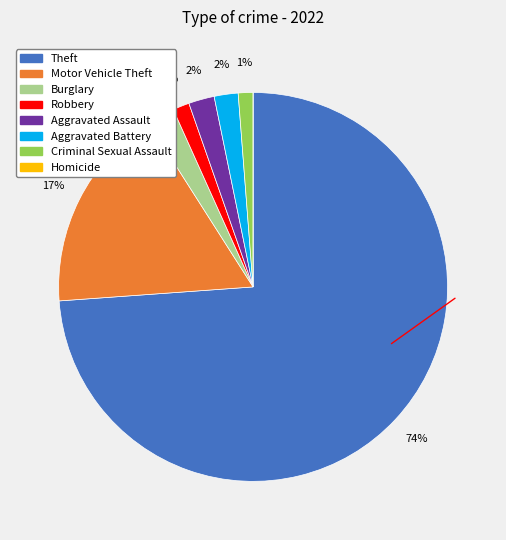

Which slice is the largest?

Theft